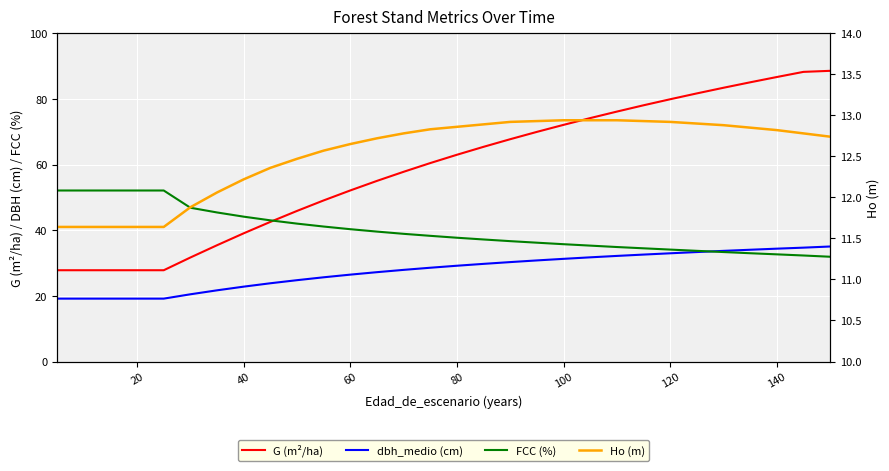

Count the number of categories in the chart.

30